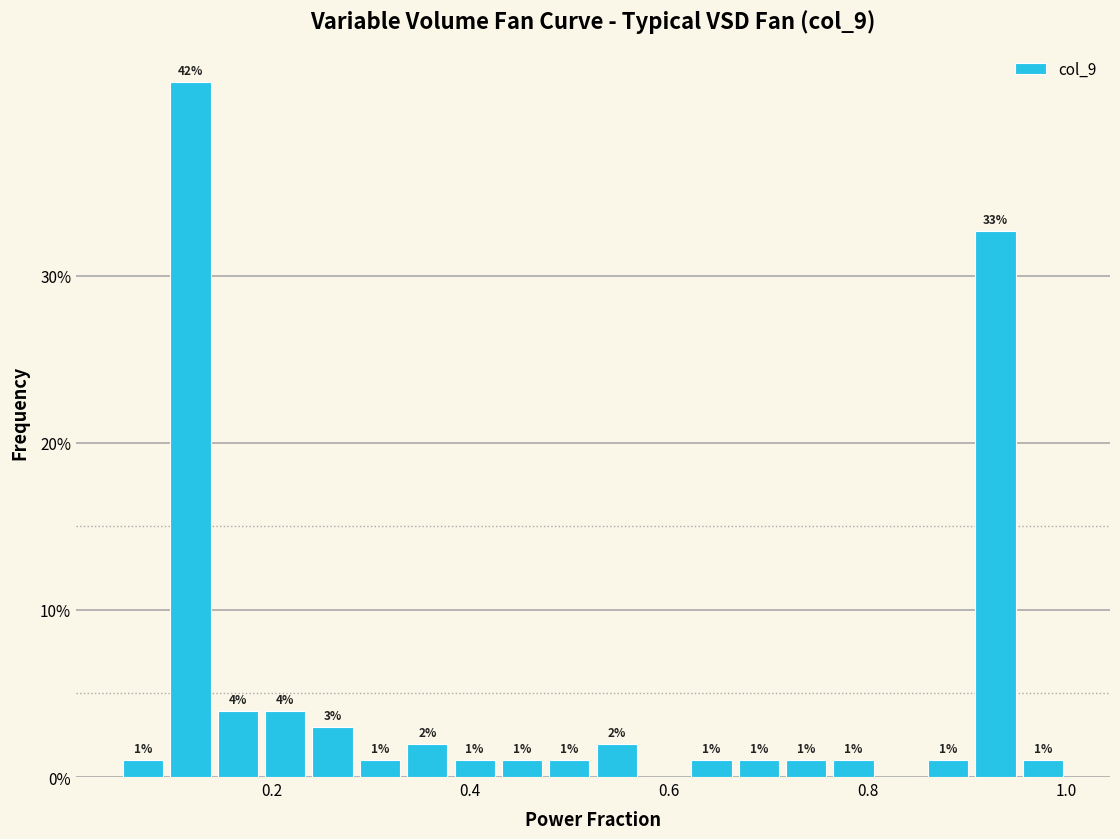

Read against the x-axis, roughly where is the centre of the tallest bar?

0.12